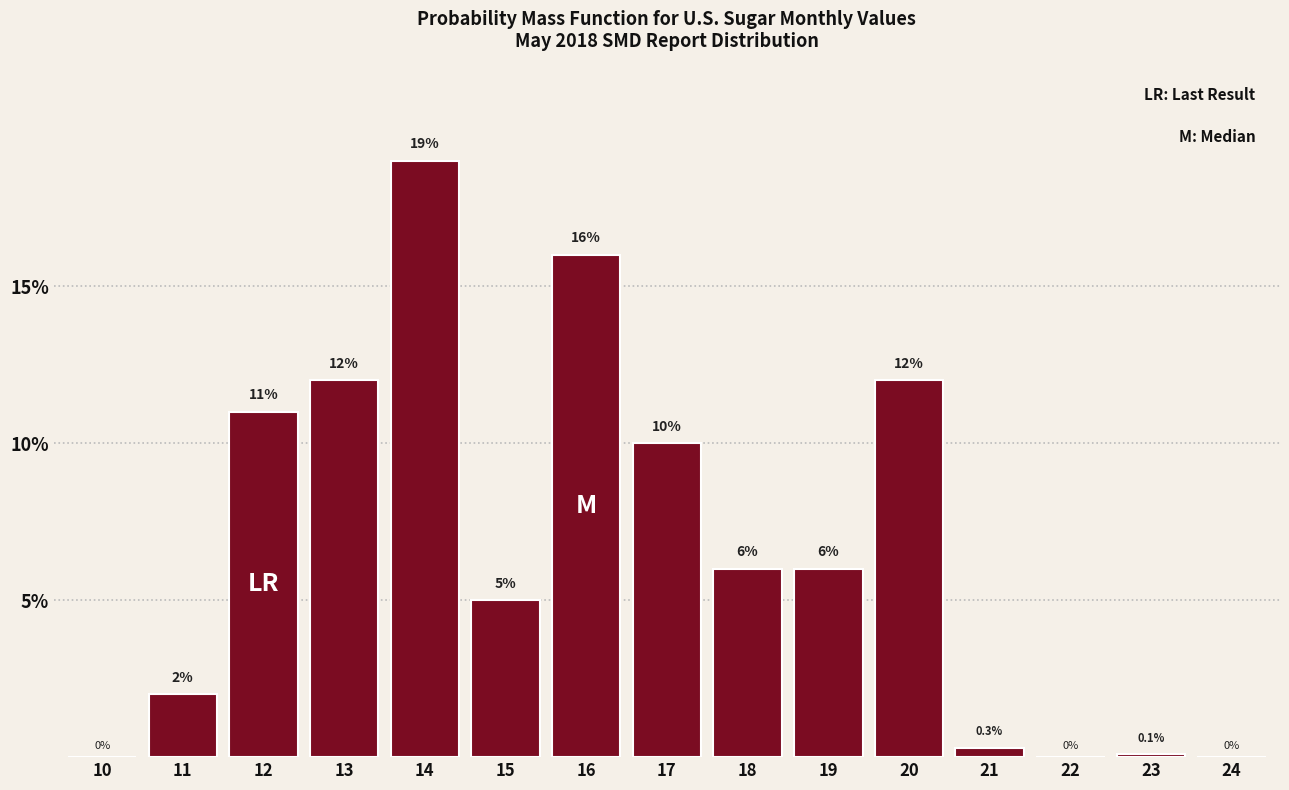

Reading left to right, extract all data points from this chart.

10=0.0	11=2.0	12=11.0	13=12.0	14=19.0	15=5.0	16=16.0	17=10.0	18=6.0	19=6.0	20=12.0	21=0.3	22=0.0	23=0.1	24=0.0